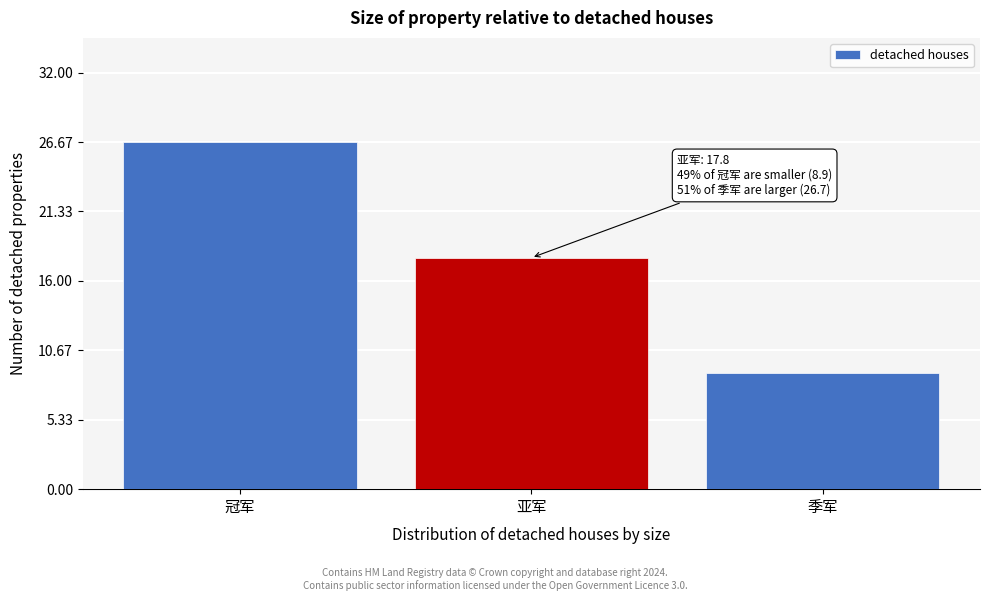

Reading left to right, what are all the values shown in this chart?

26.7	17.8	8.9